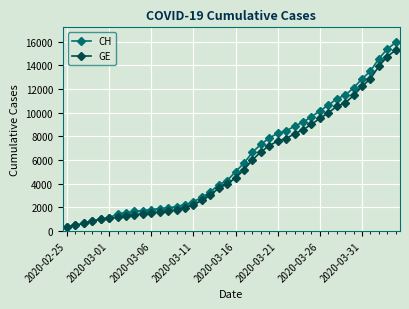

What is the greatest value displayed?

15926